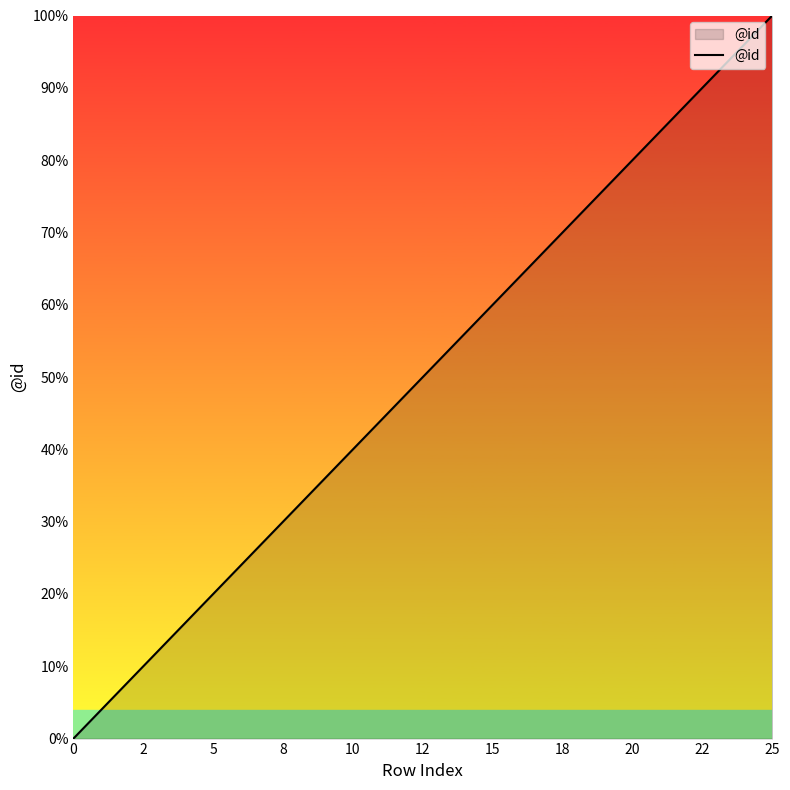

Does the chart have visible grid lines?

No